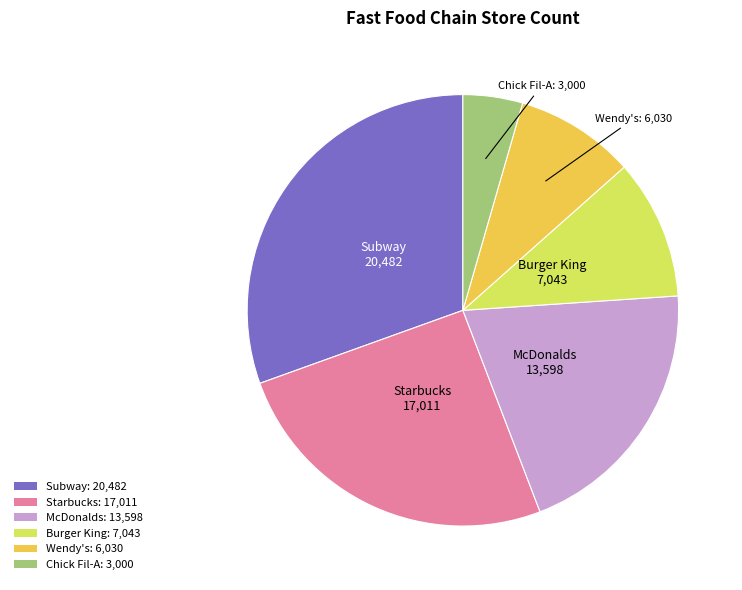

Is there any slice that represents more than half of the pie?

No